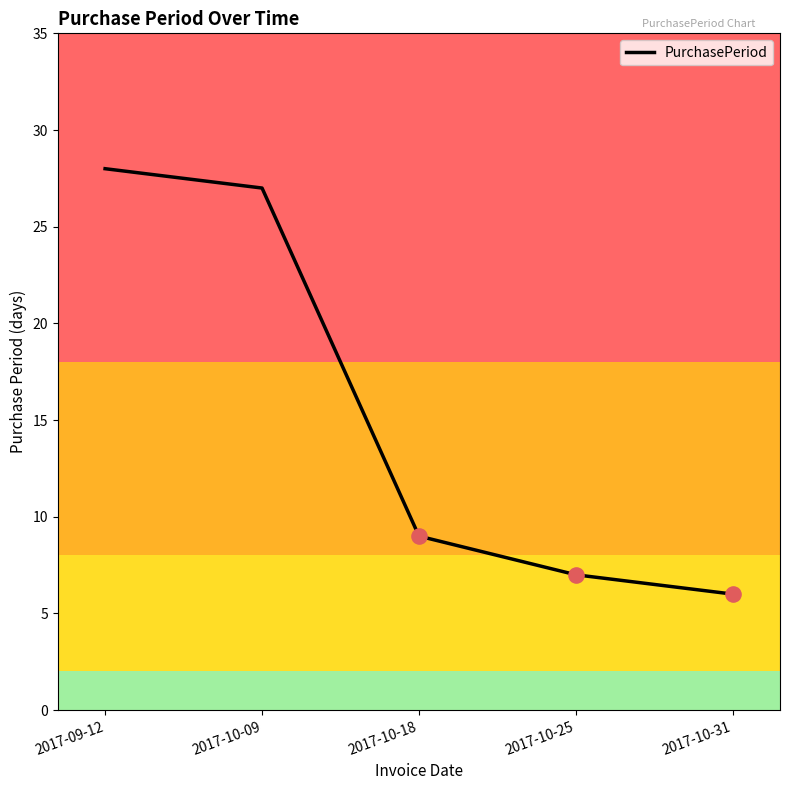

What is the ratio of the value at 2017-10-31 to the value at 2017-09-12?

0.2